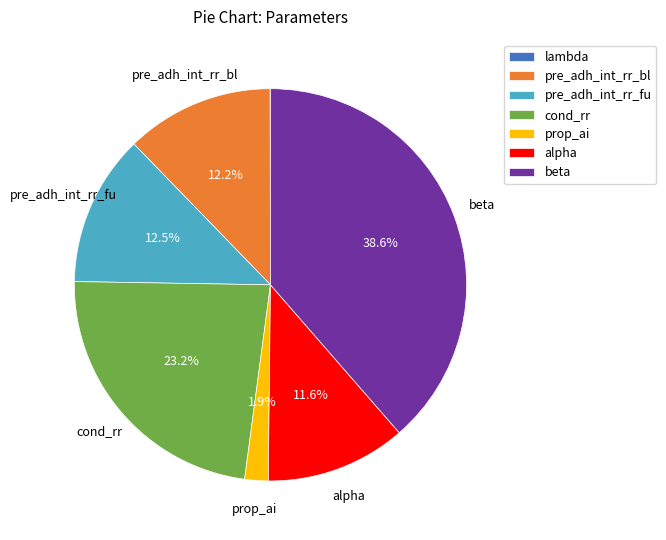

How much of the chart is everything except alpha?

88.4%